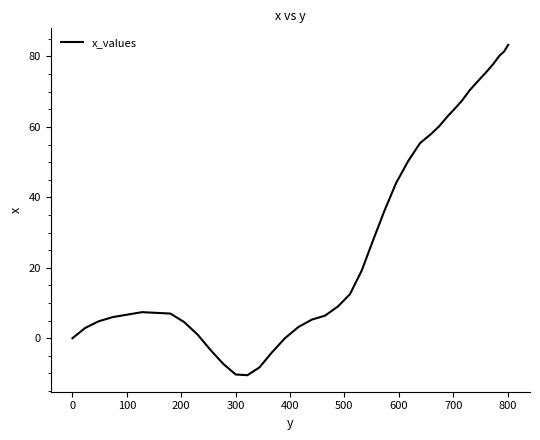

What is the maximum value shown in the chart?

83.3